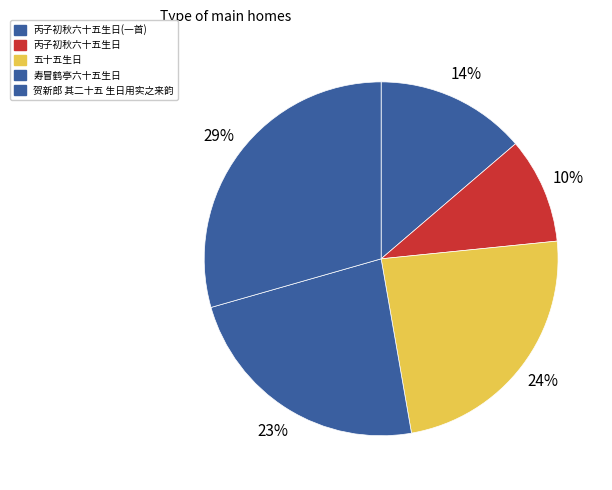

Which has a higher value, 寿冒鹤亭六十五生日 or 五十五生日?

五十五生日